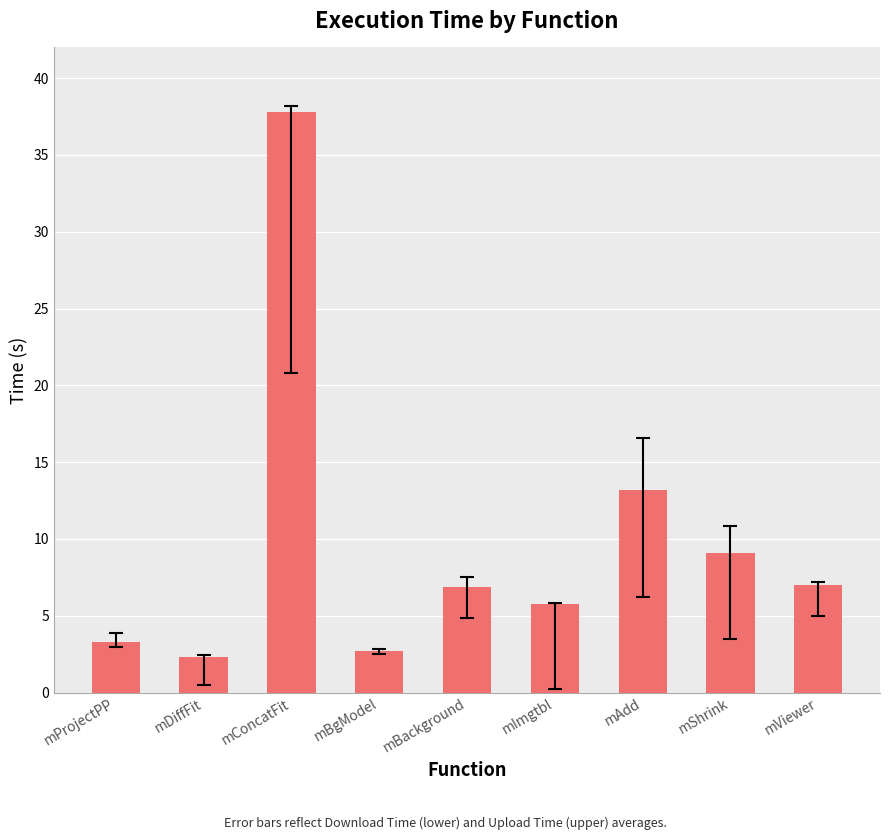

The value at mConcatFit is 37.8. True or false?

True